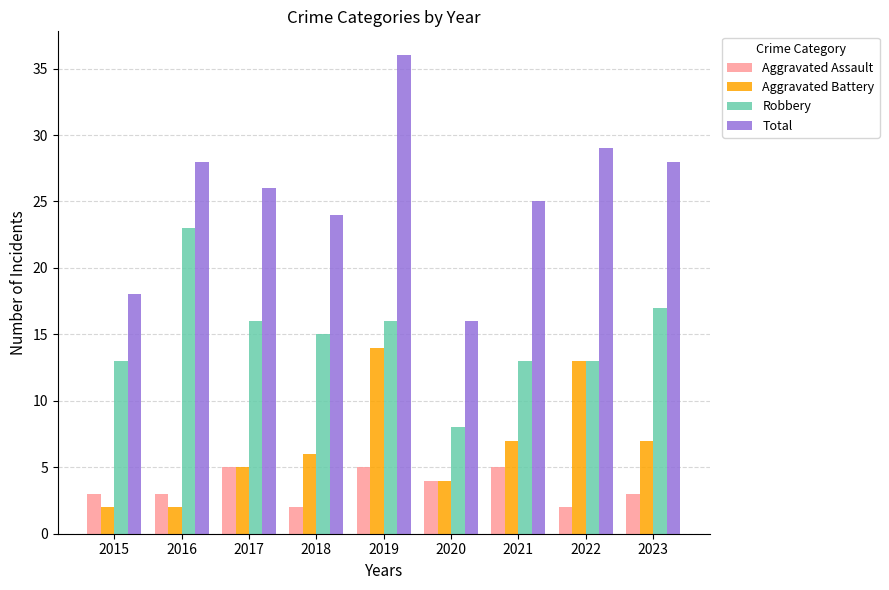

What is the sum of all Aggravated Battery values?

60